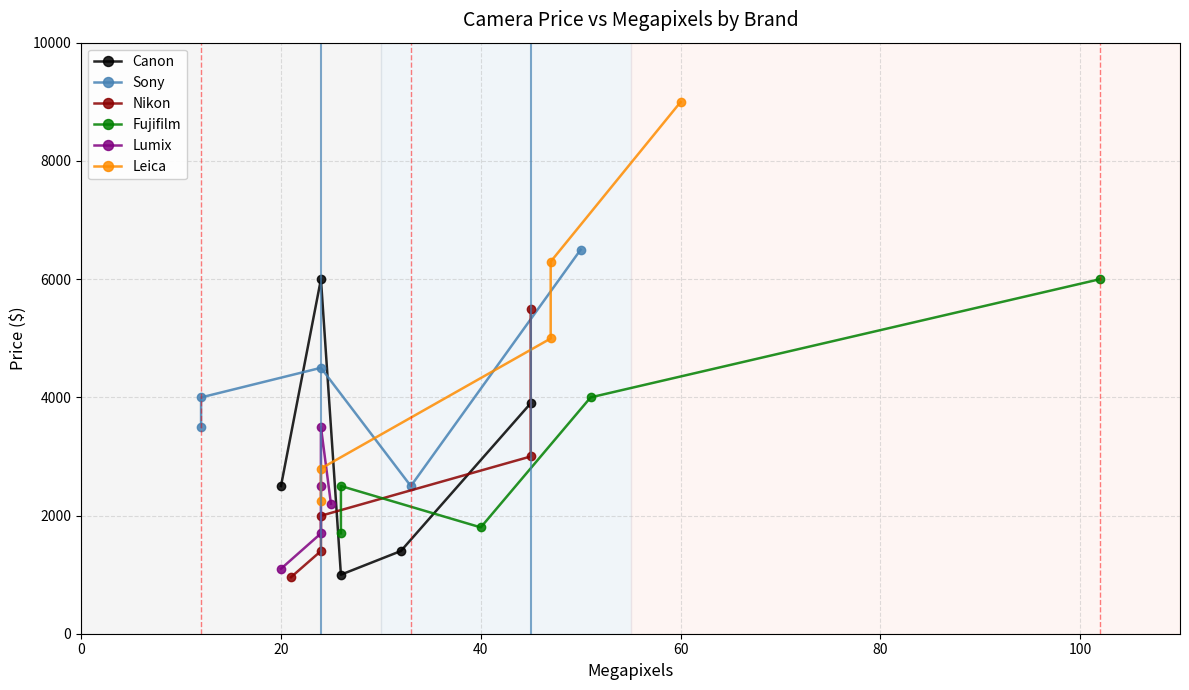

What are all the series names shown in the legend?

Canon, Sony, Nikon, Fujifilm, Lumix, Leica